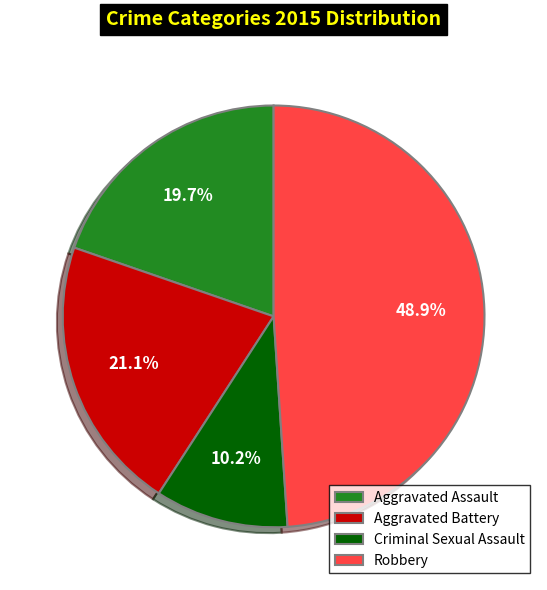

The Aggravated Assault slice represents 14% of the pie. True or false?

False